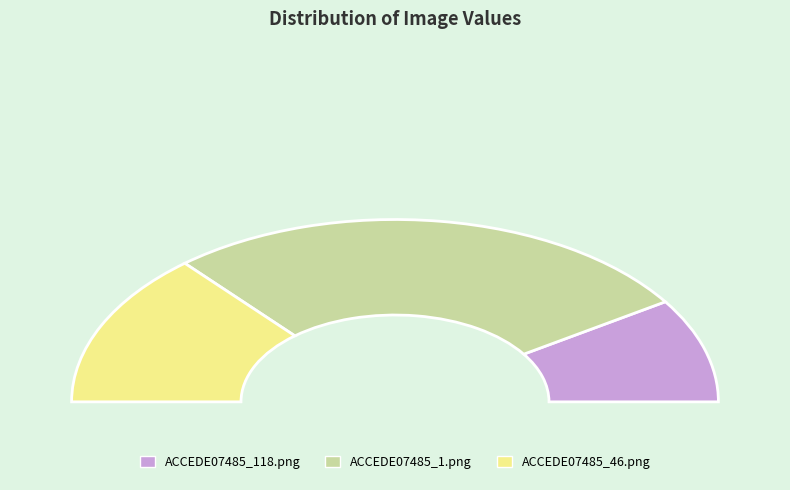

Which slice is the smallest?

ACCEDE07485_118.png